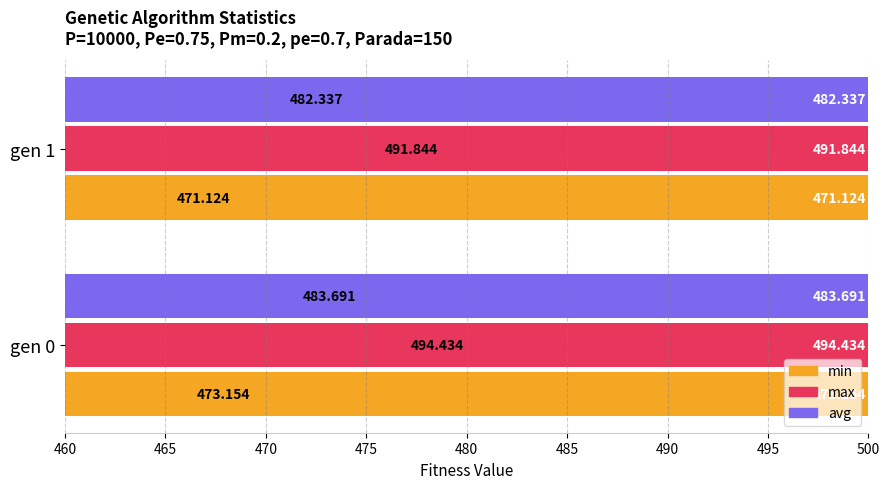

The value of avg at gen 1 is 482.3. True or false?

True